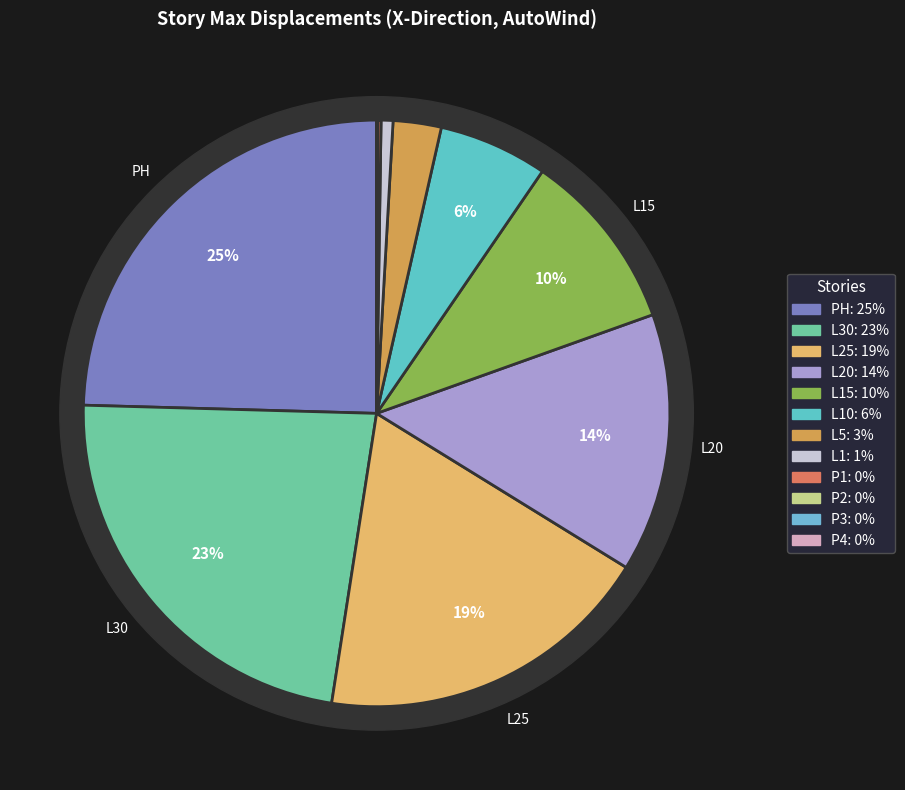

Combined, what portion of the pie is L1 and P1?

0.8%